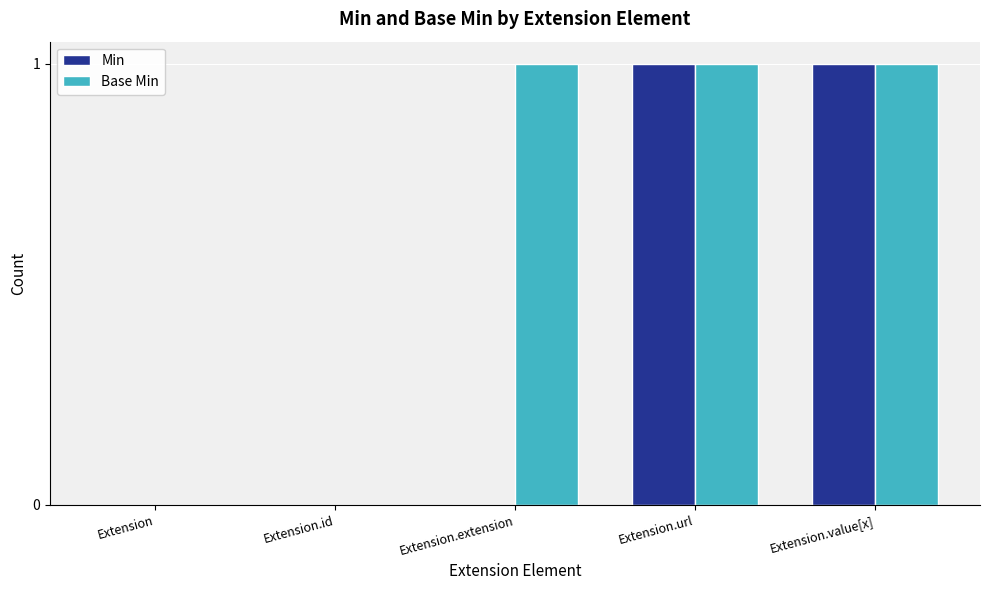

Reading left to right, what are all the values shown in this chart?

Min: 0	0	0	1	1
Base Min: 0	0	1	1	1